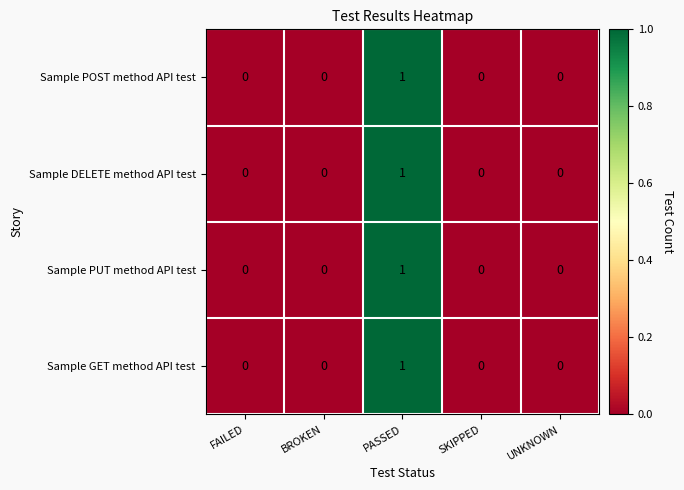

The value of Sample DELETE method API test at SKIPPED is 0. True or false?

True